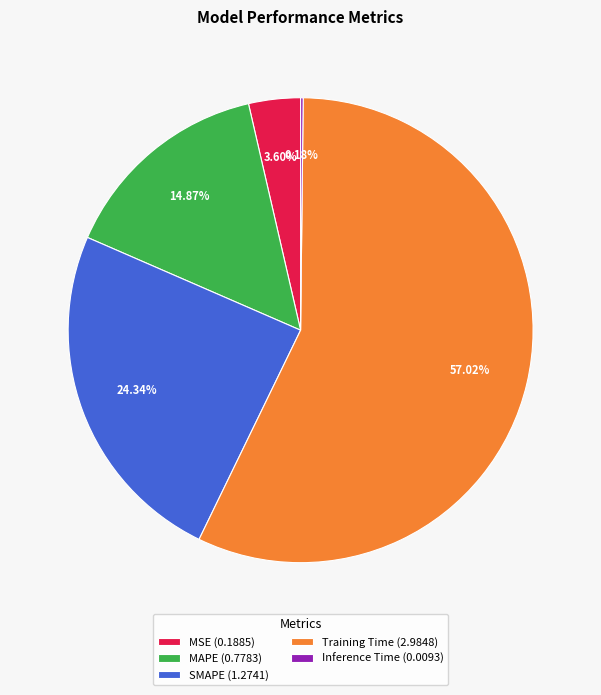

Between MAPE (0.7783) and Training Time (2.9848), which is larger?

Training Time (2.9848)